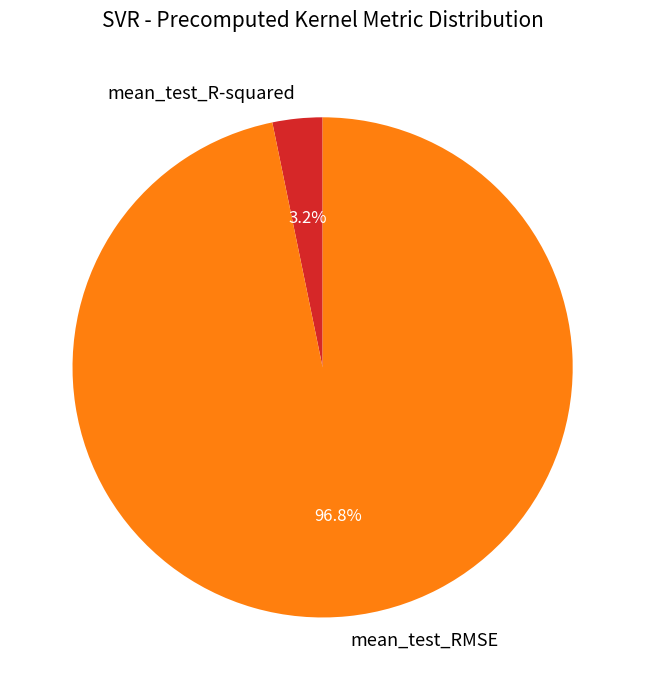

To the nearest percent, what is the combined percentage of mean_test_RMSE and mean_test_R-squared?

100%